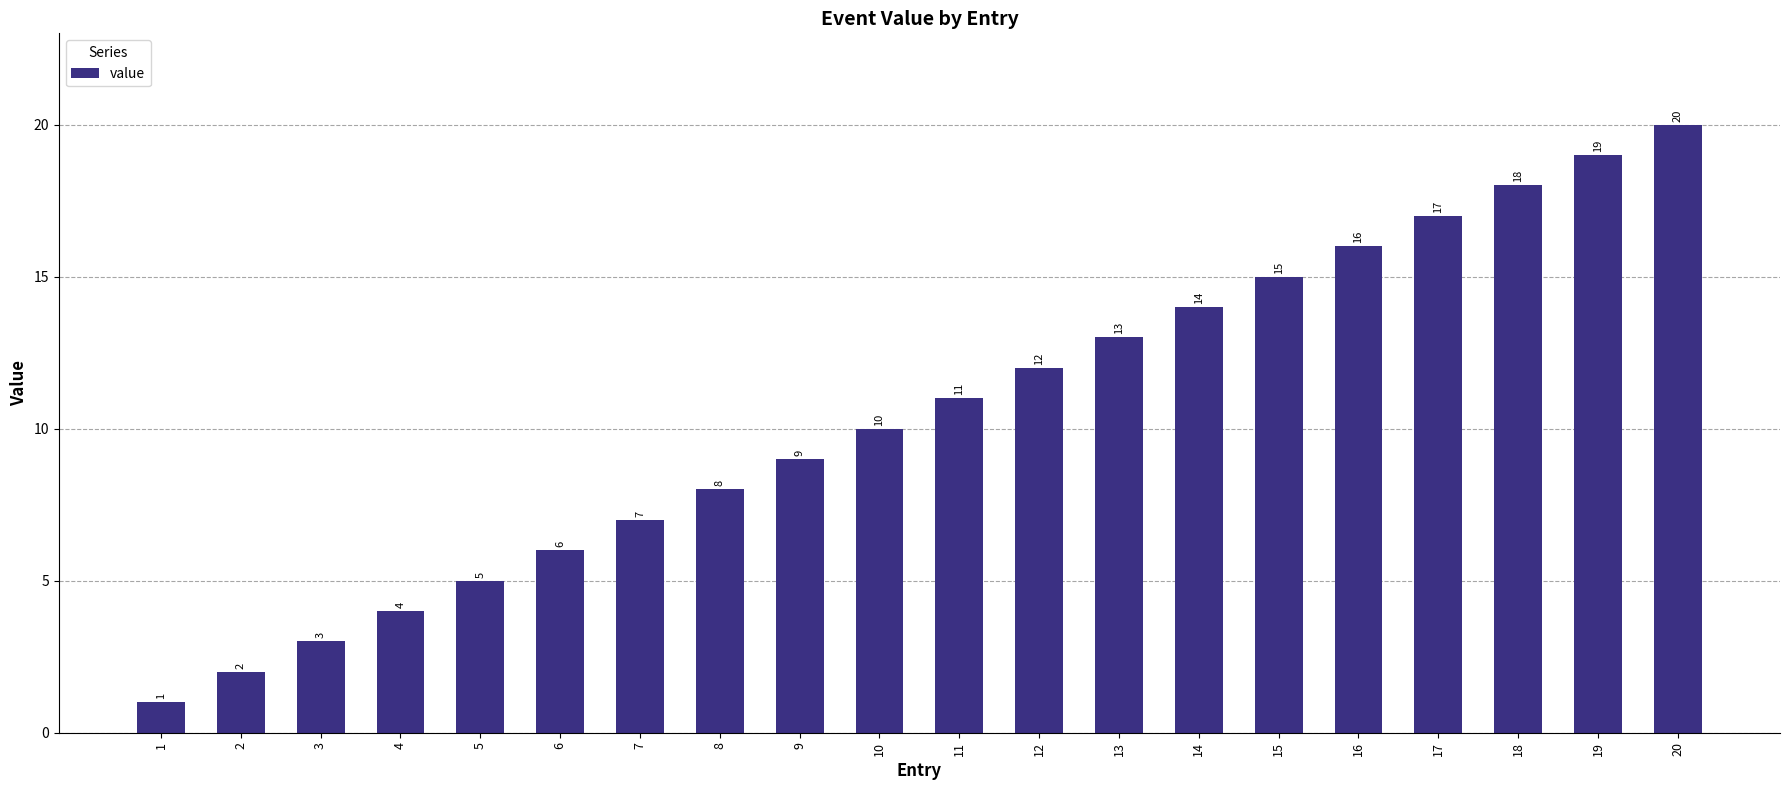

What is the difference between the values at 3 and 20?

17